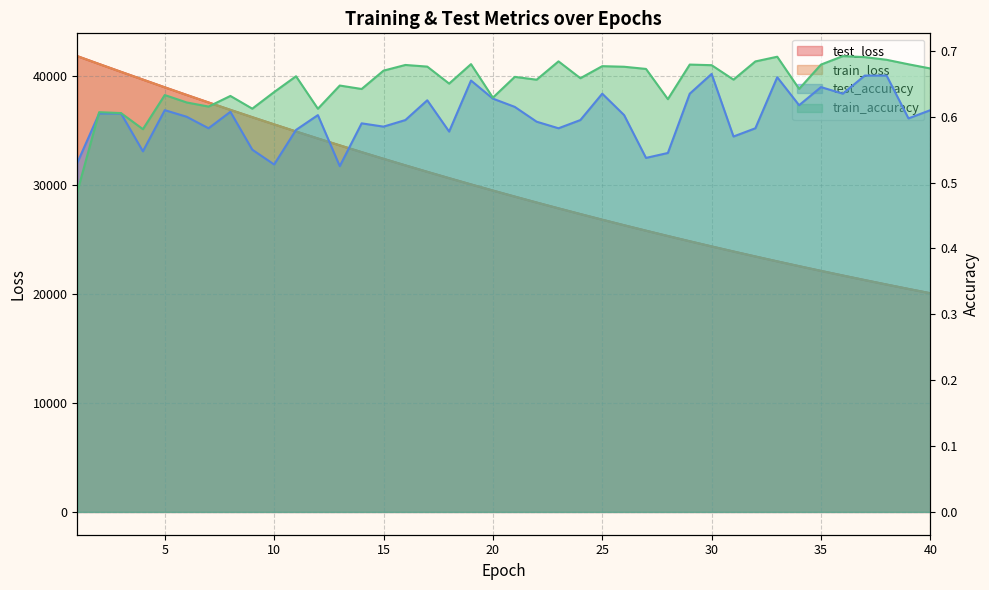

Which has a higher value, 38 or 36?

36